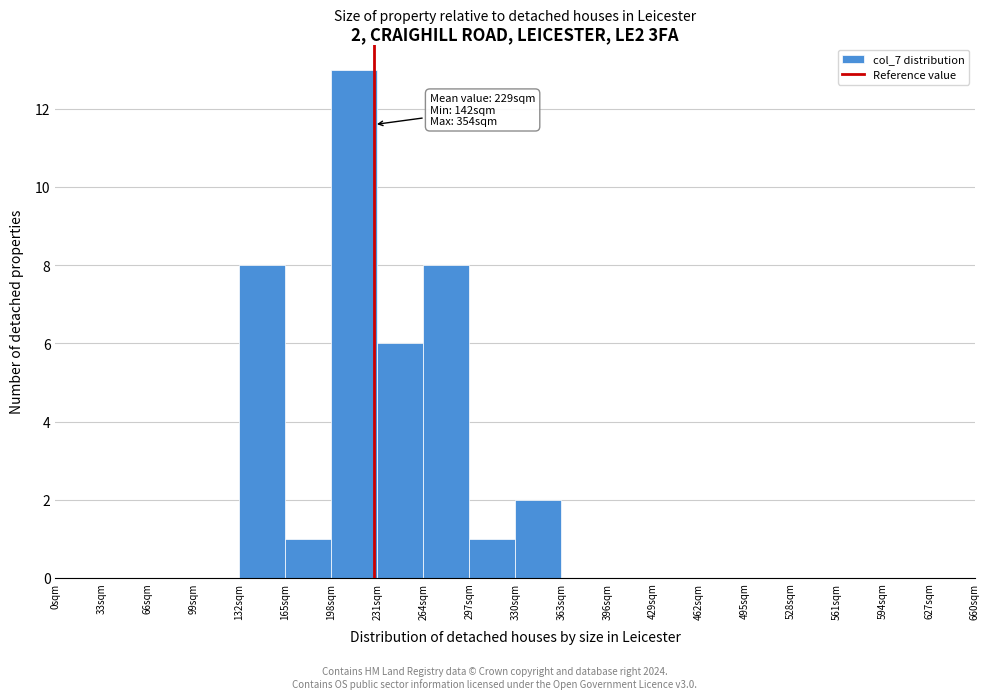

Which range on the x-axis has the tallest bar?

198 to 231